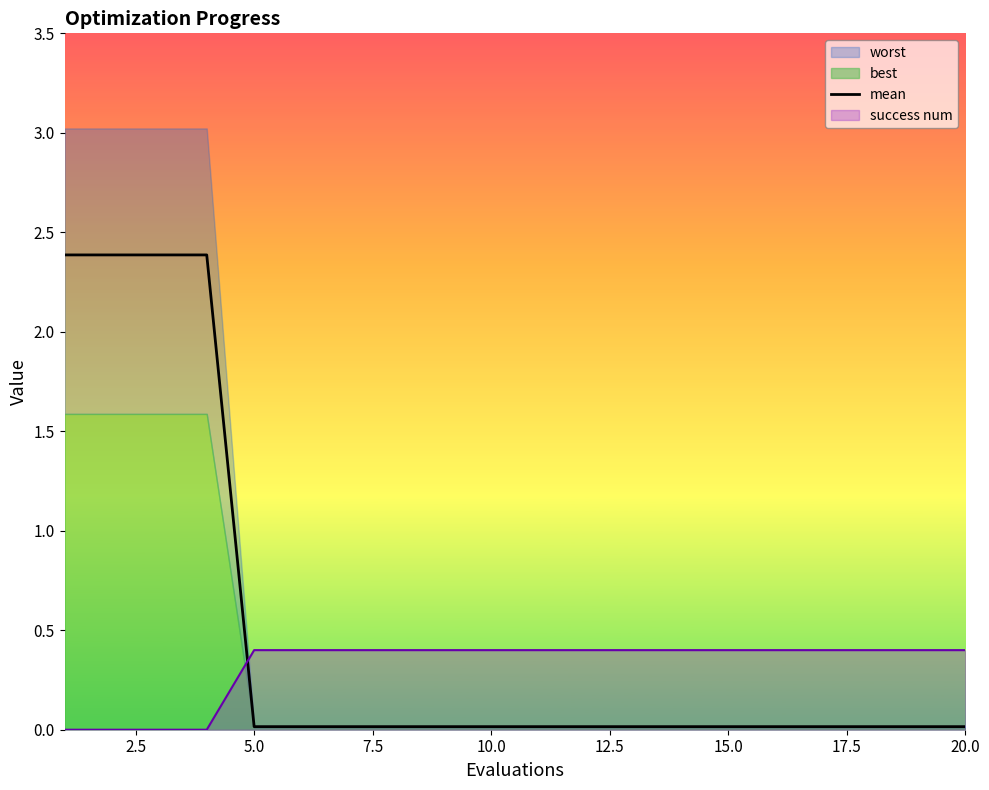

Reading left to right, extract all data points from this chart.

2.4	2.4	2.4	2.4	0.0	0.0	0.0	0.0	0.0	0.0	0.0	0.0	0.0	0.0	0.0	0.0	0.0	0.0	0.0	0.0